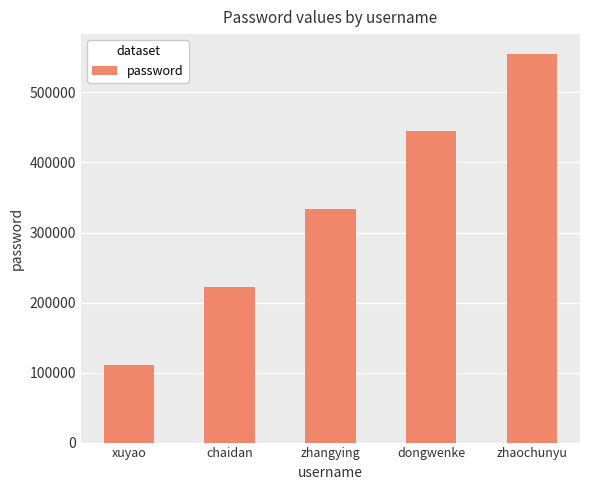

What is the value of the 5th bar from the left?

555555